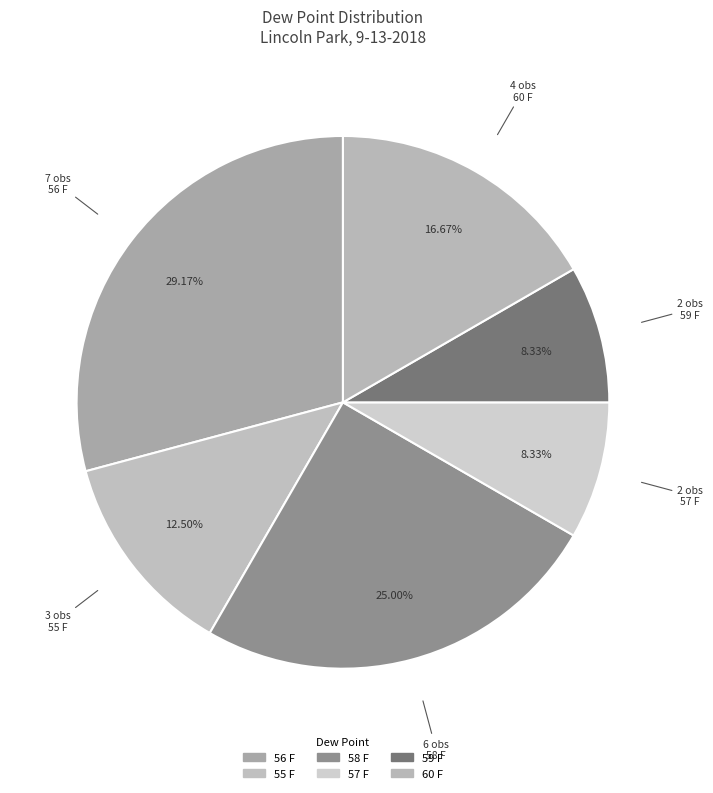

How many slices are in this pie chart?

6